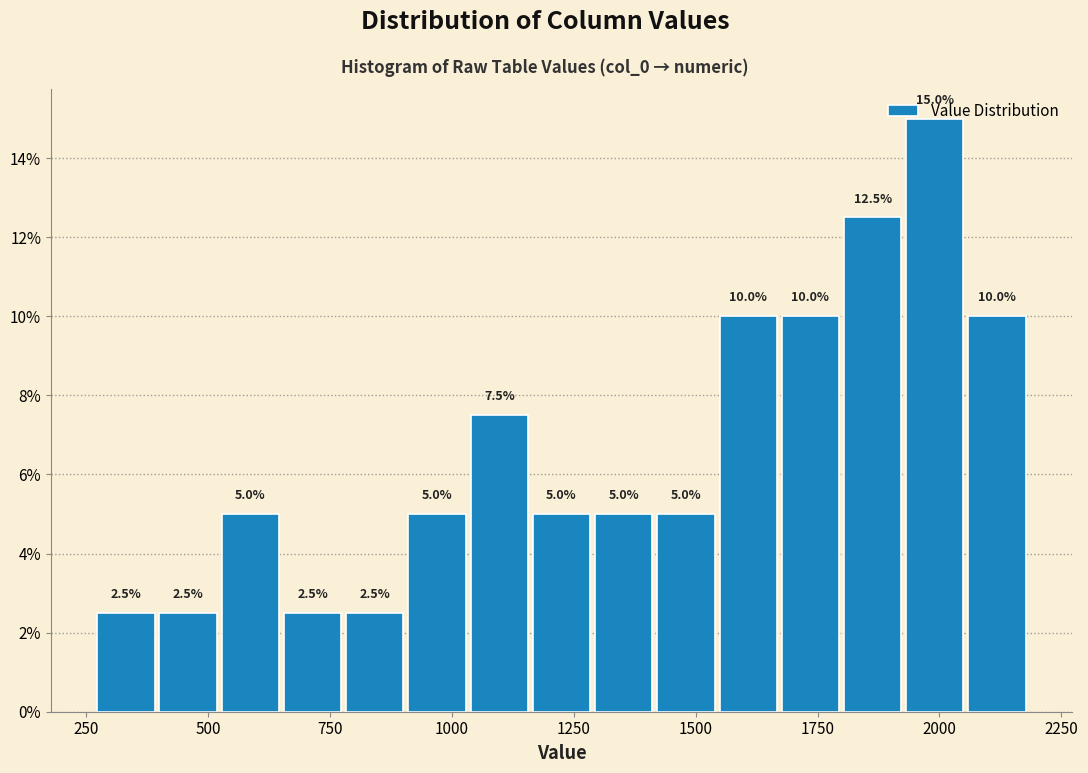

Around what value on the x-axis is the tallest bar? Give the approximate position of its centre, as read against the axis.

2000